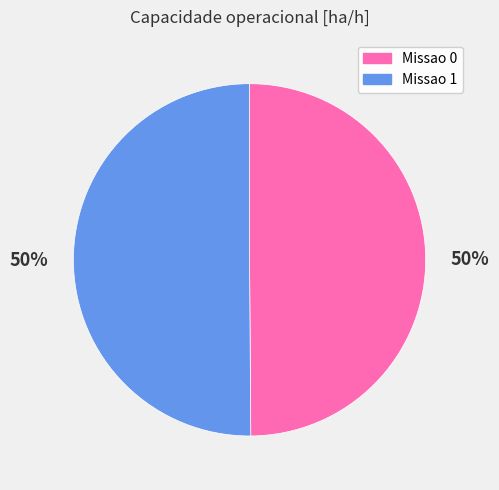

The Missao 0 slice represents 63% of the pie. True or false?

False